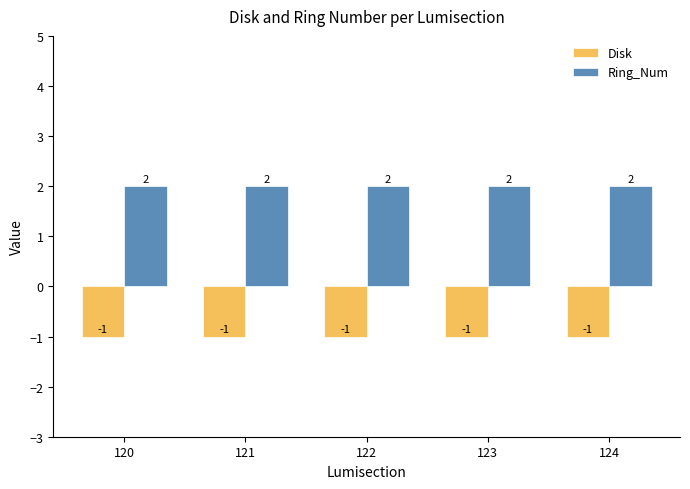

Which series has the largest total across all categories?

Ring_Num